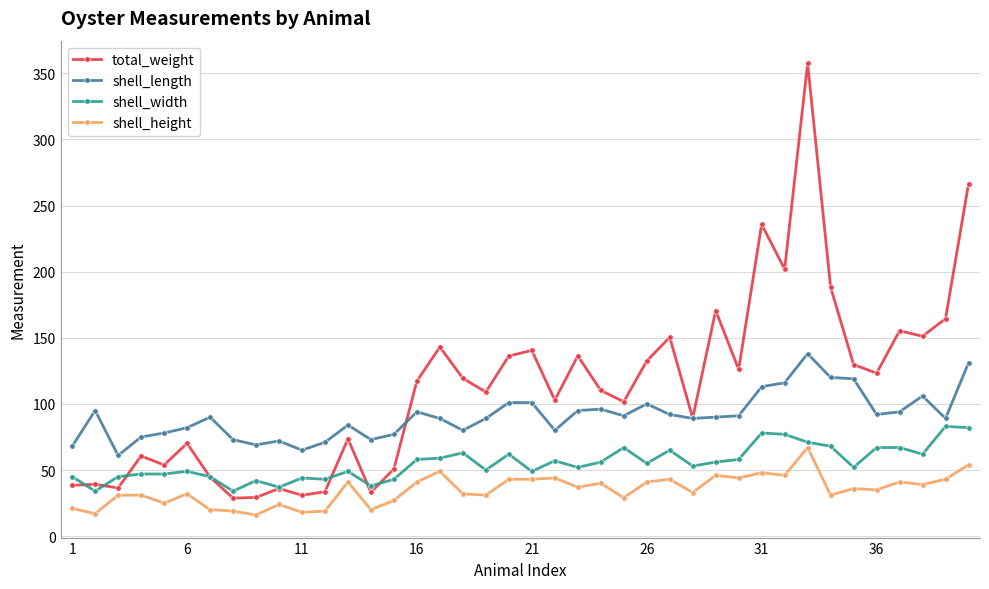

Which series has the largest total across all categories?

total_weight